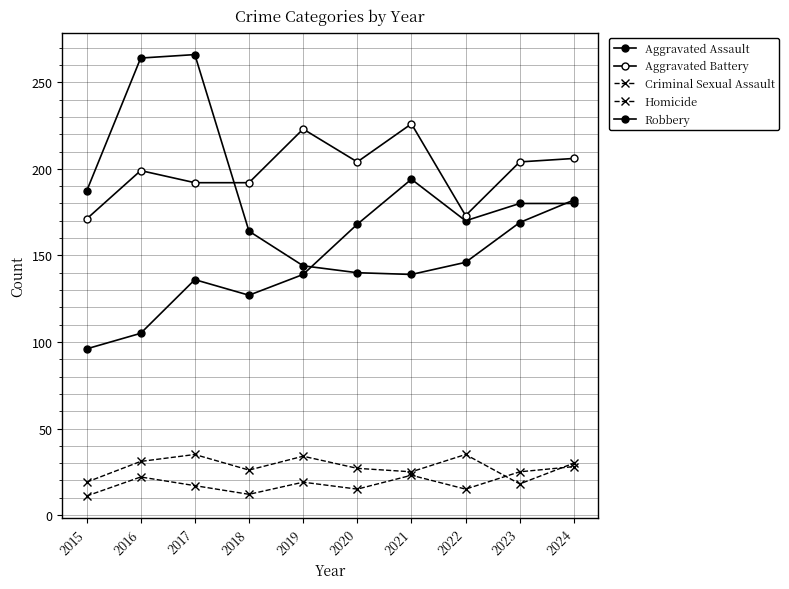

What is the greatest value displayed?

266